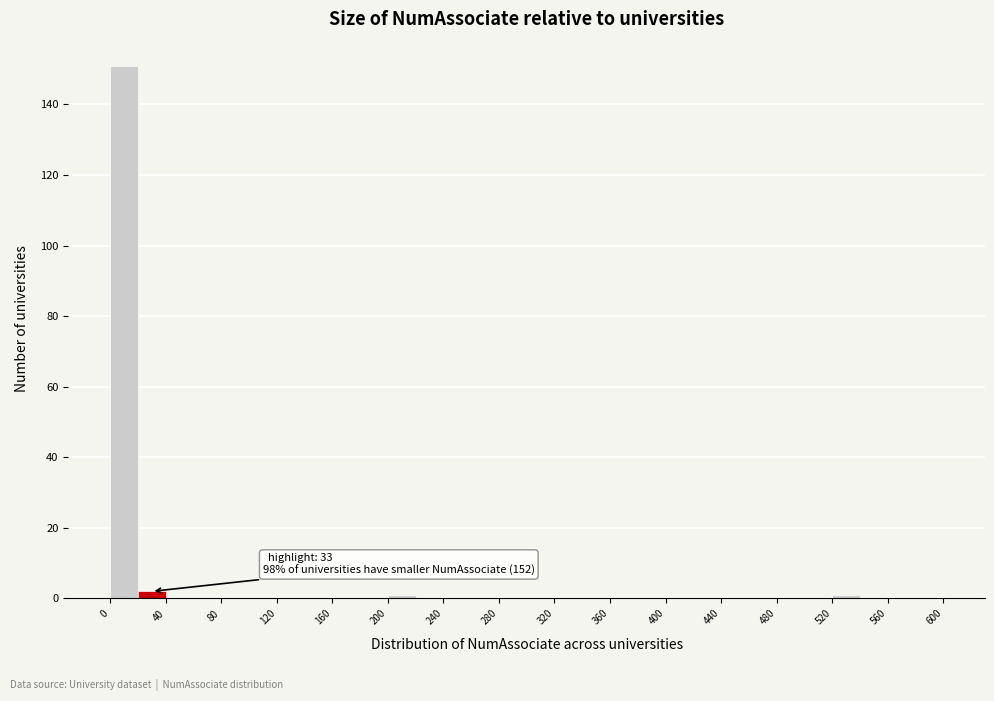

Over which range of the x-axis is the bar tallest?

0 to 20